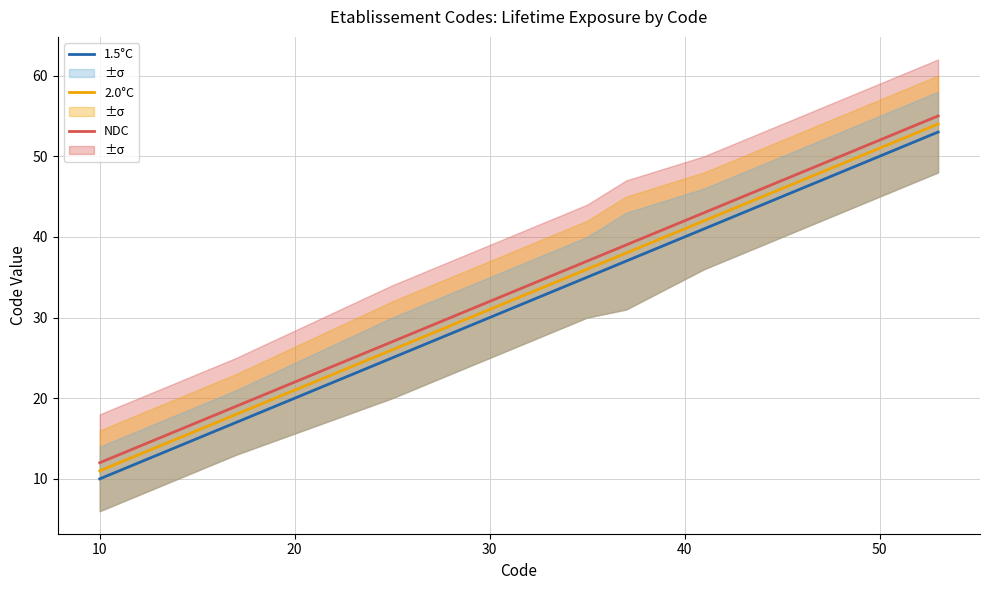

What is the minimum value for NDC?

12